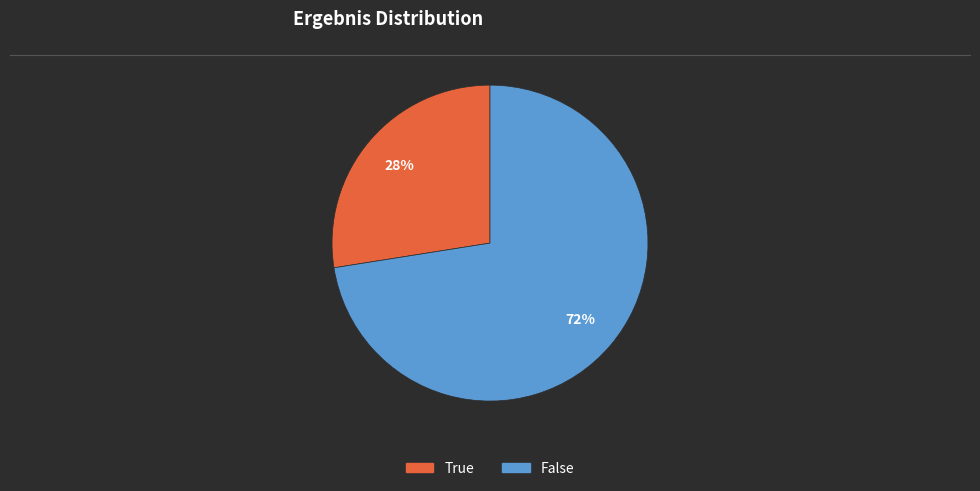

What is the largest slice in the pie chart?

False